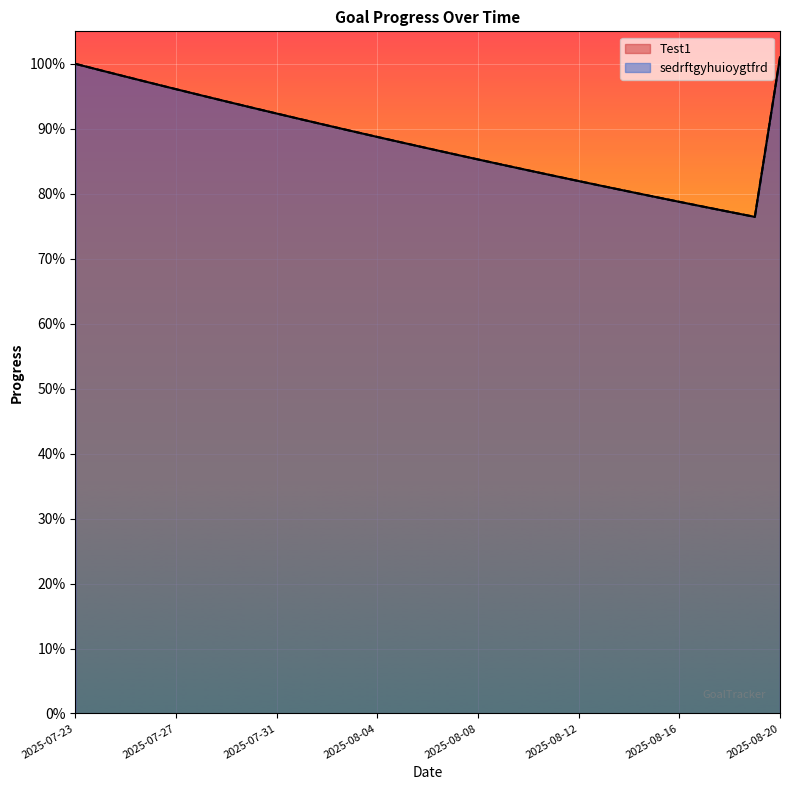

What is the maximum value for sedrftgyhuioygtfrd?

1.0